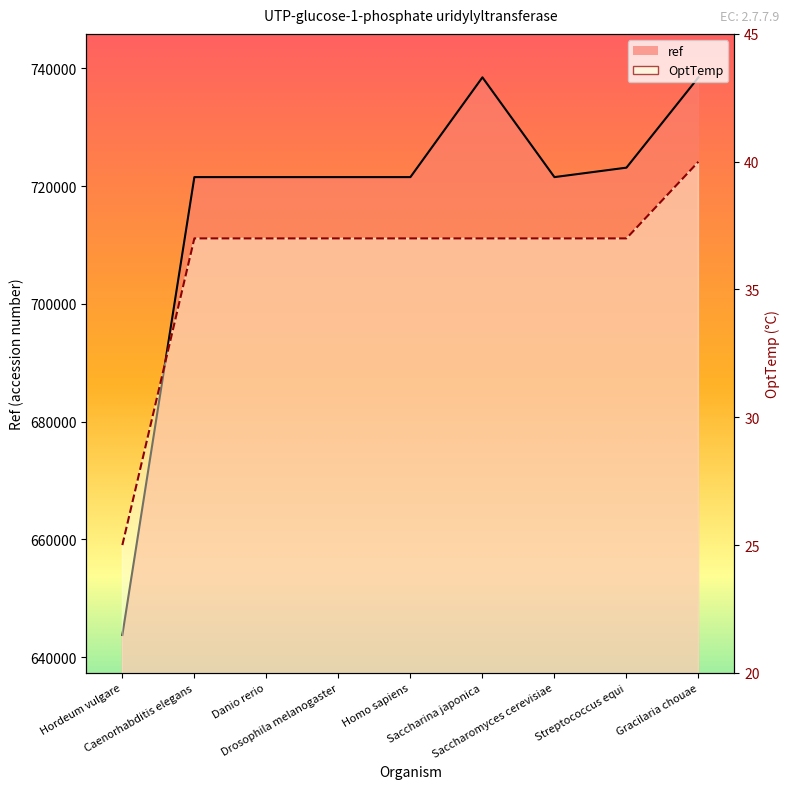

List the labels in order of OptTemp line value, largest first.

Gracilaria chouae, Caenorhabditis elegans, Danio rerio, Drosophila melanogaster, Homo sapiens, Saccharina japonica, Saccharomyces cerevisiae, Streptococcus equi, Hordeum vulgare